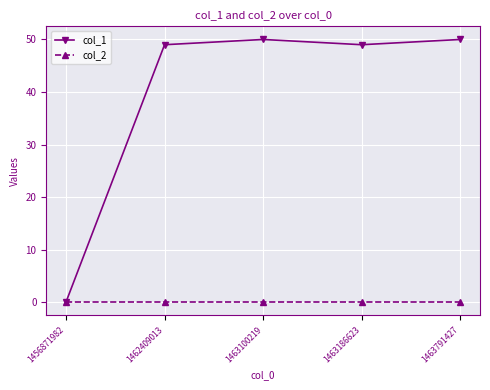

Which series has the largest range (max minus min)?

col_1